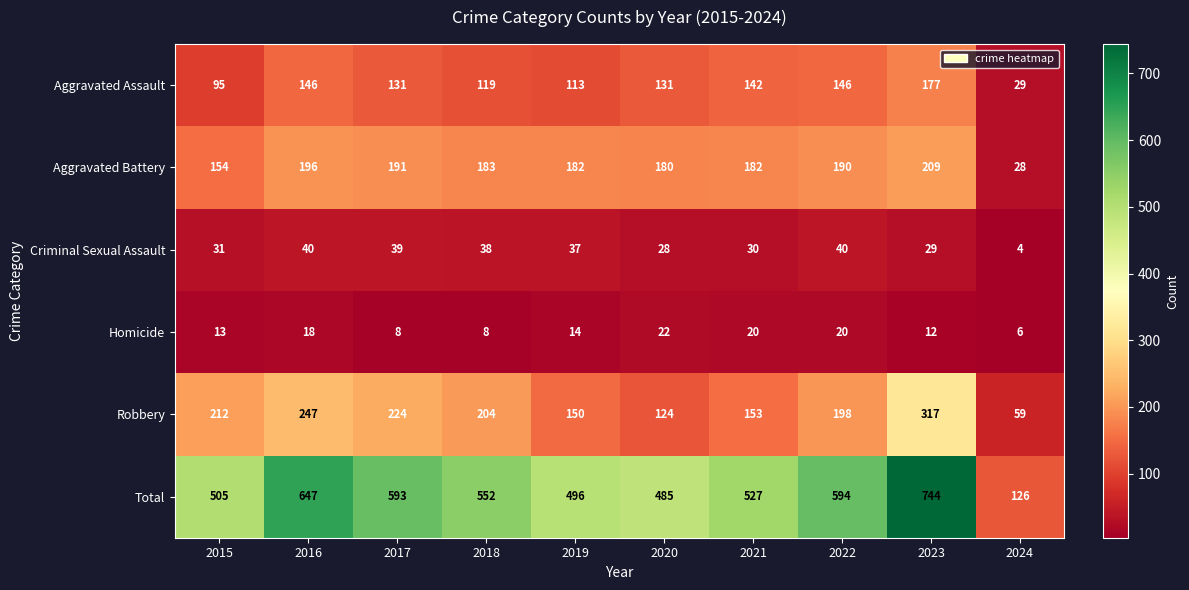

At which label does Aggravated Battery first exceed 183?

2016